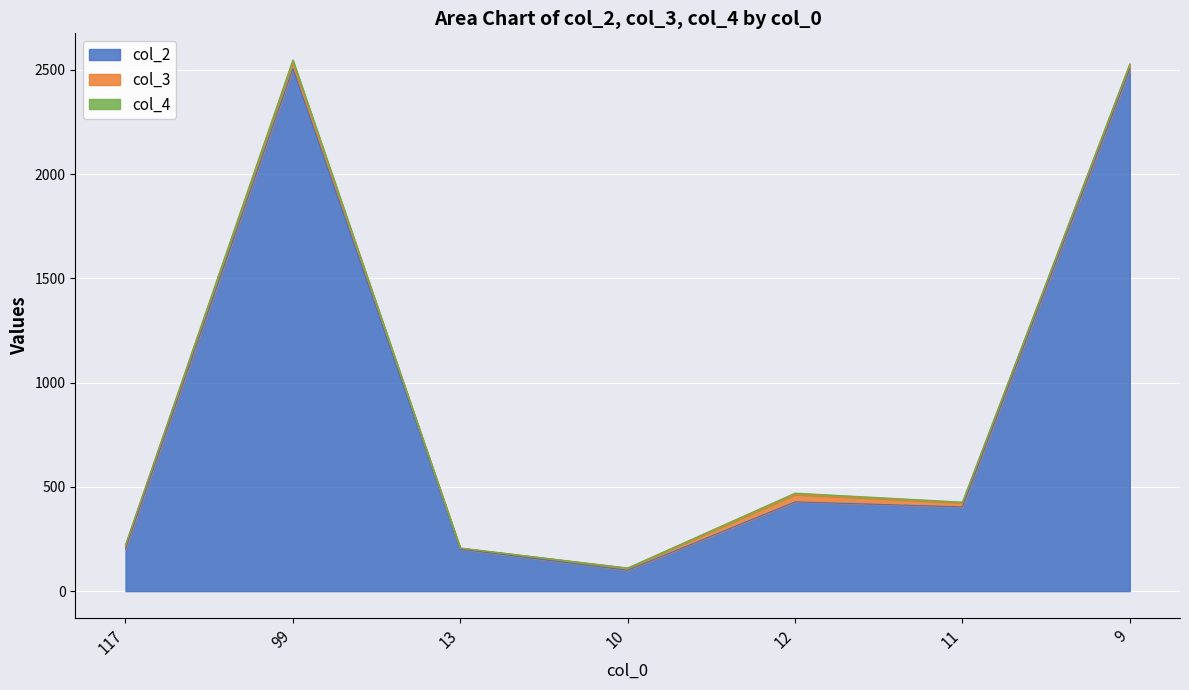

What is the difference between the highest and lowest values at 9?

2499